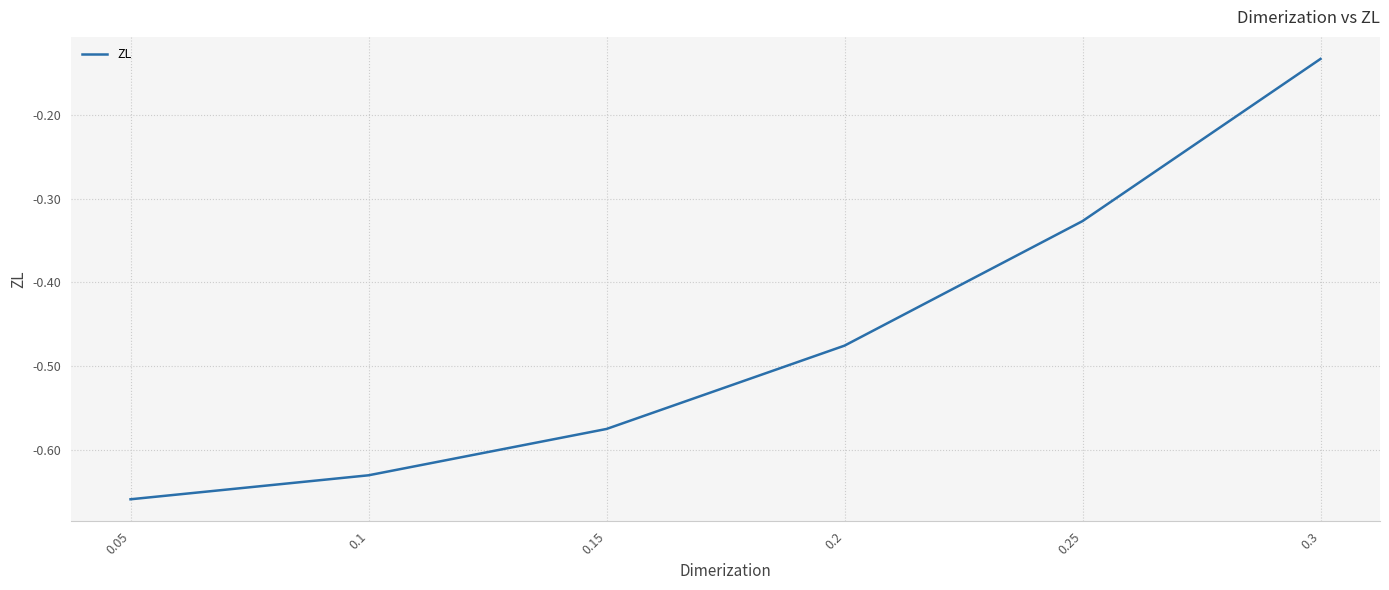

True or false: the data has more than 1 interior local peaks.

False